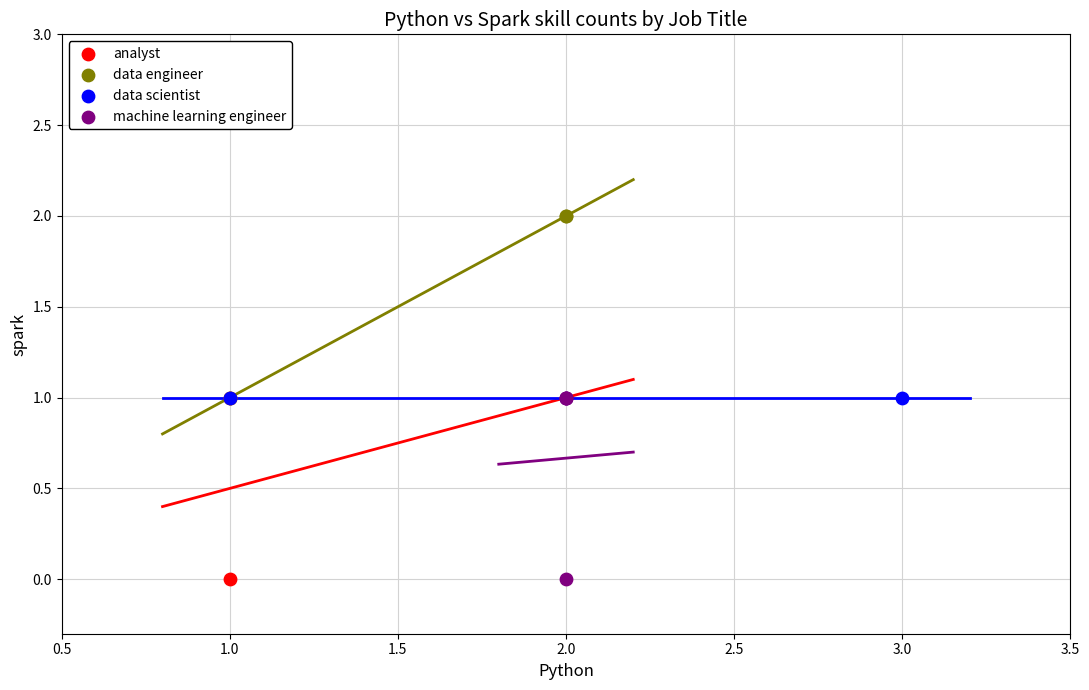

Which series contains the highest Y value?

data engineer